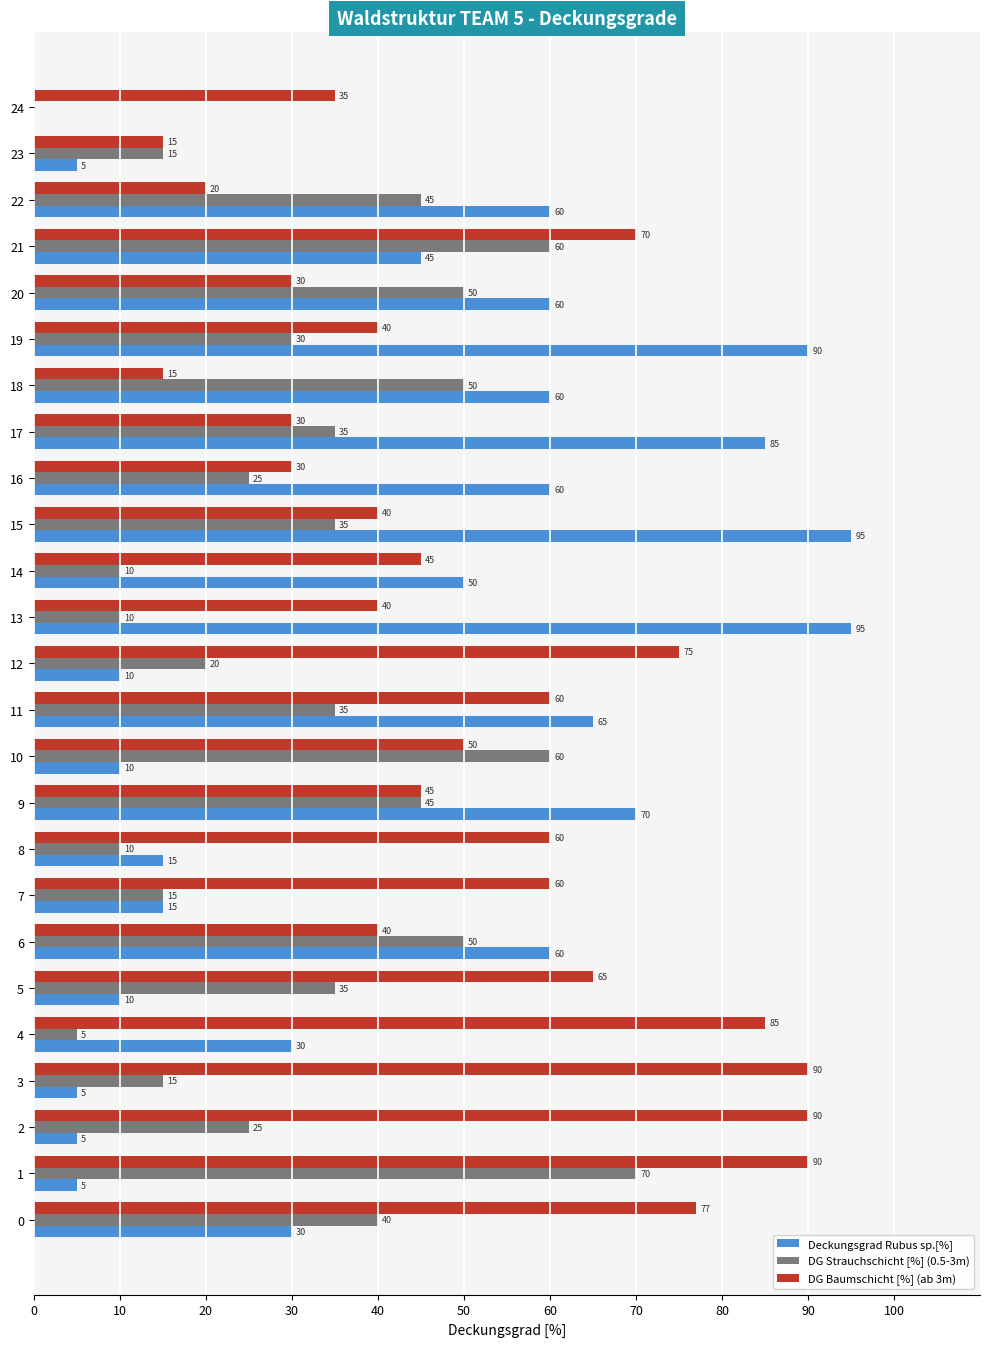

Which series has the largest range (max minus min)?

Deckungsgrad Rubus sp.[%]